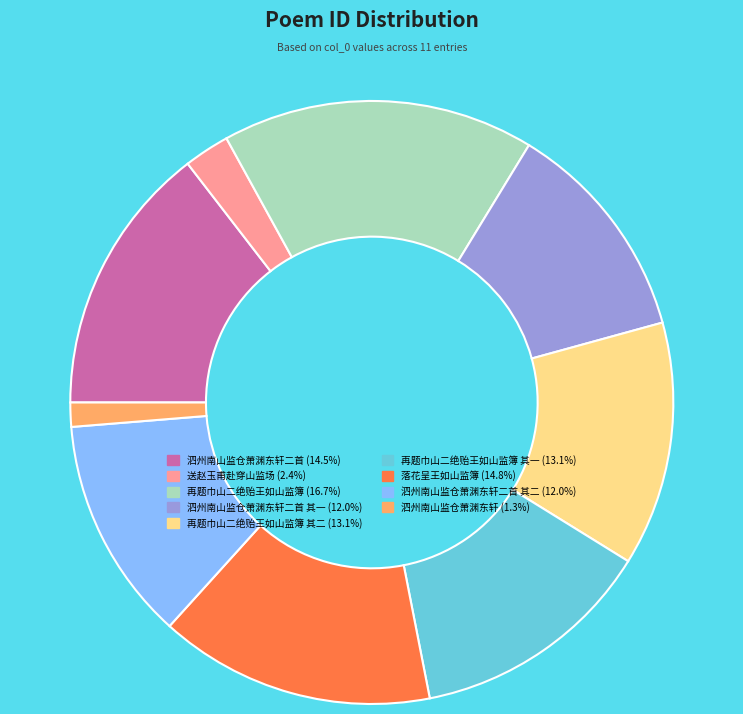

Is there a majority slice in this chart?

No